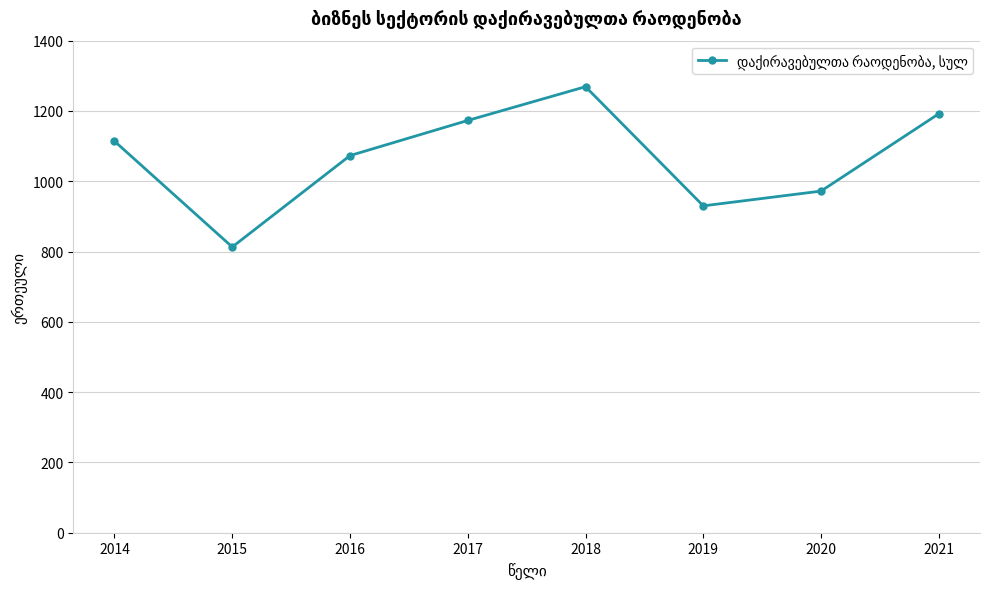

Rank the categories by value from highest to lowest.

2018, 2021, 2017, 2014, 2016, 2020, 2019, 2015